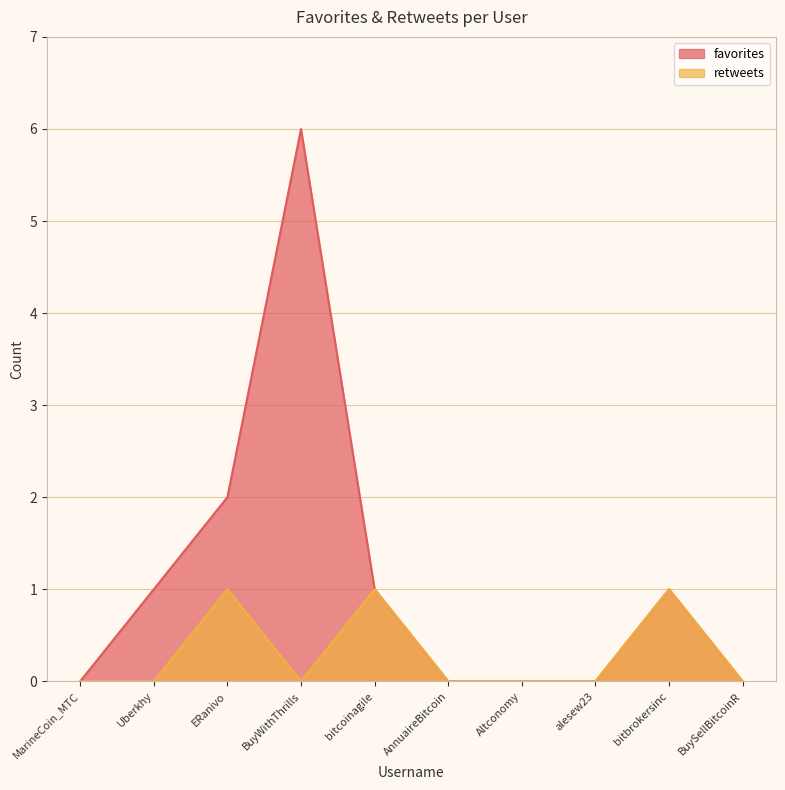

True or false: retweets and favorites intersect in this chart.

False